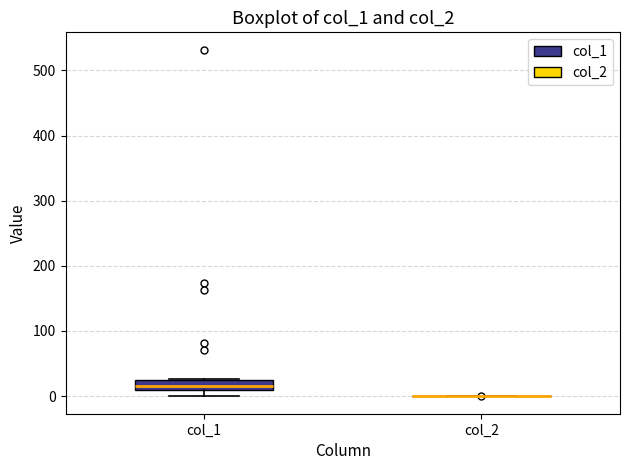

Which box is the tallest, from its lower edge to its upper edge?

col_1